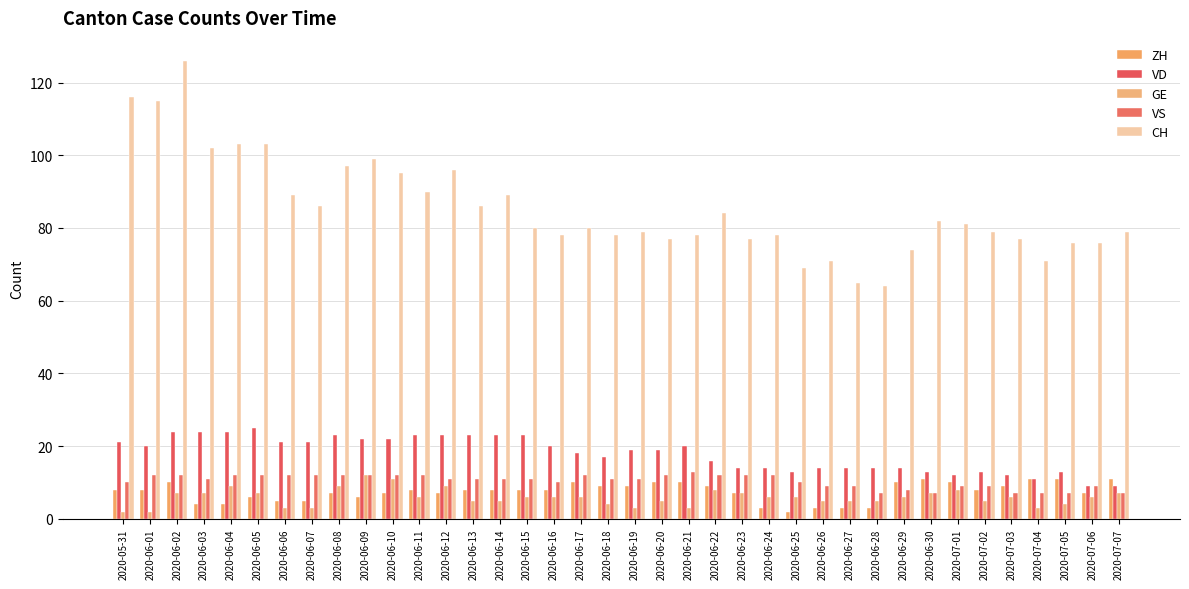

What are all the series names shown in the legend?

ZH, VD, GE, VS, CH